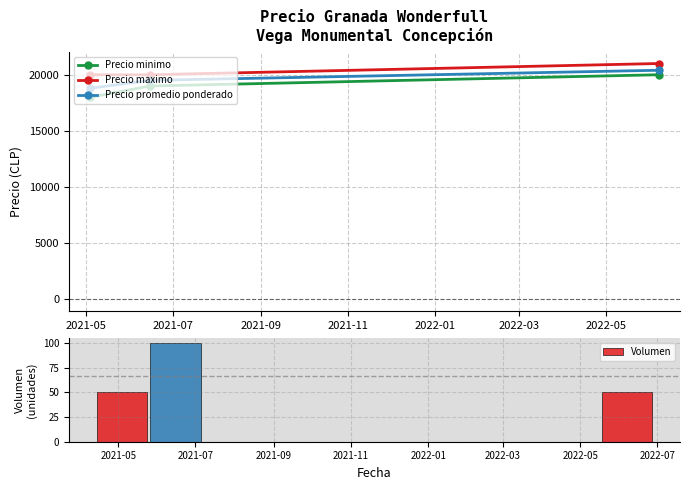

Reading left to right, transcribe all the data shown in this chart.

Precio minimo: 18000	19000	20000
Precio maximo: 20000	20000	21000
Precio promedio ponderado: 18800	19500	20400
Volumen: 50	100	50